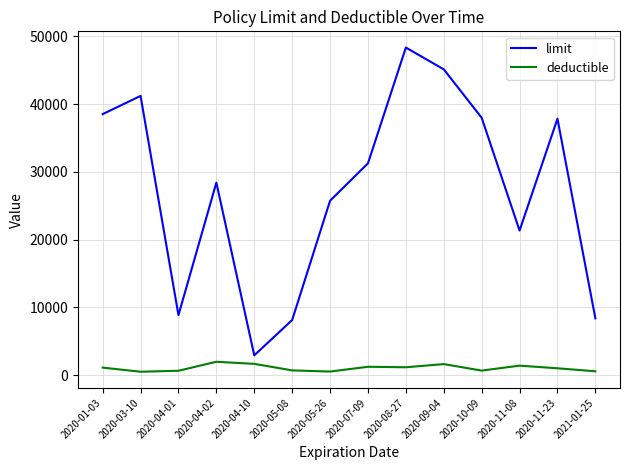

Is the value of limit at 2020-04-10 greater than the value of deductible at 2021-01-25?

Yes